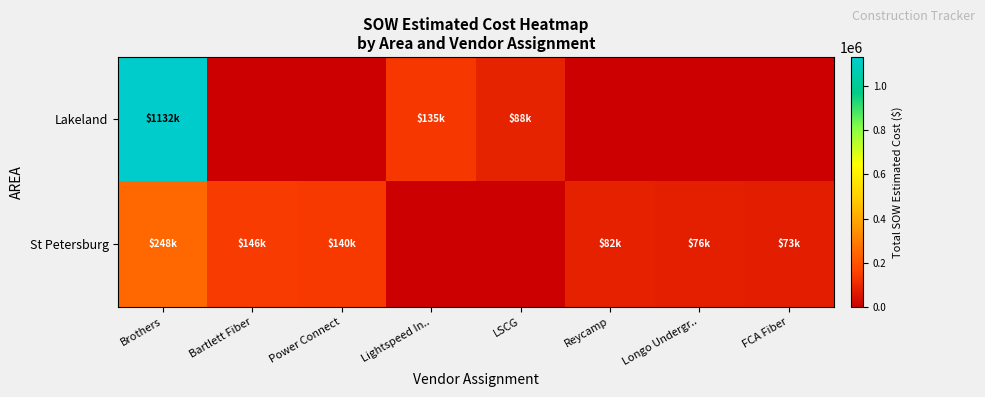

Between Power Connect and Lightspeed In.., which is larger?

Lightspeed In..